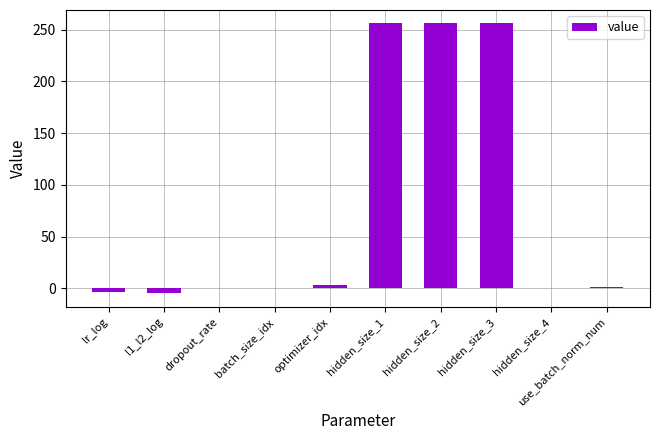

Which has a higher value, l1_l2_log or use_batch_norm_num?

use_batch_norm_num